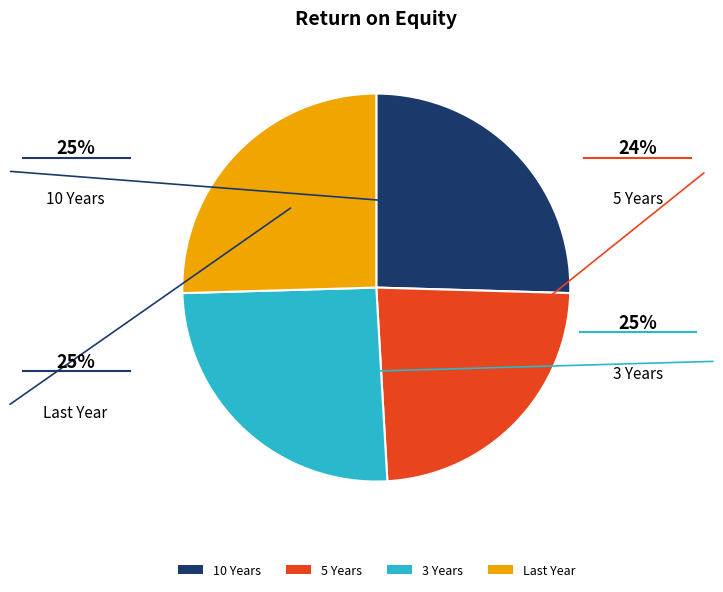

Count the number of slices in the pie.

4